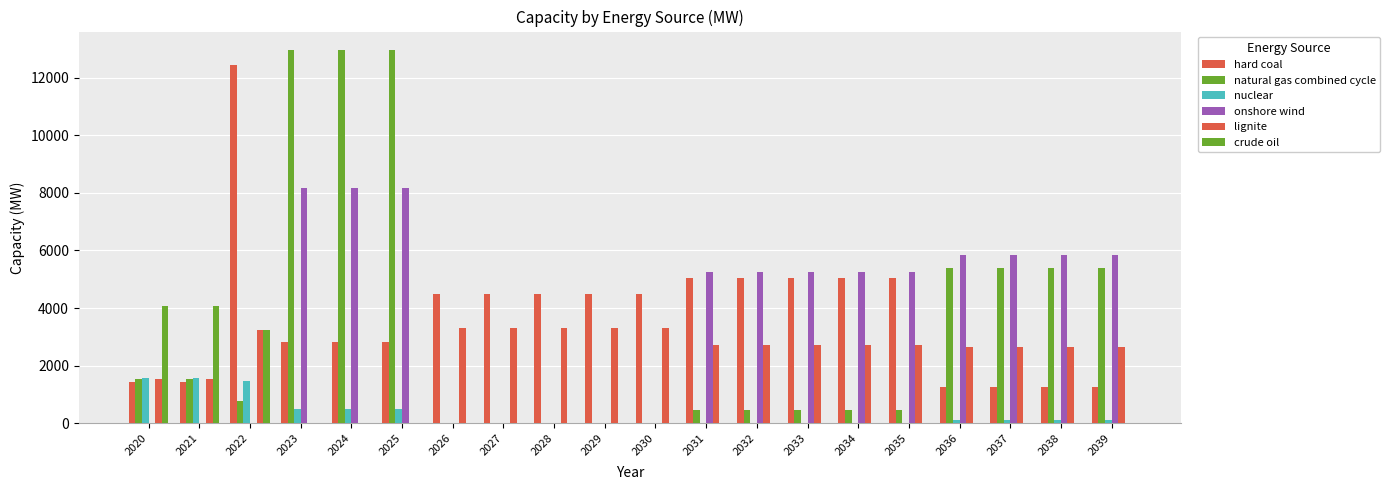

What is the spread (max minus min) of values at 2025?

12950.4